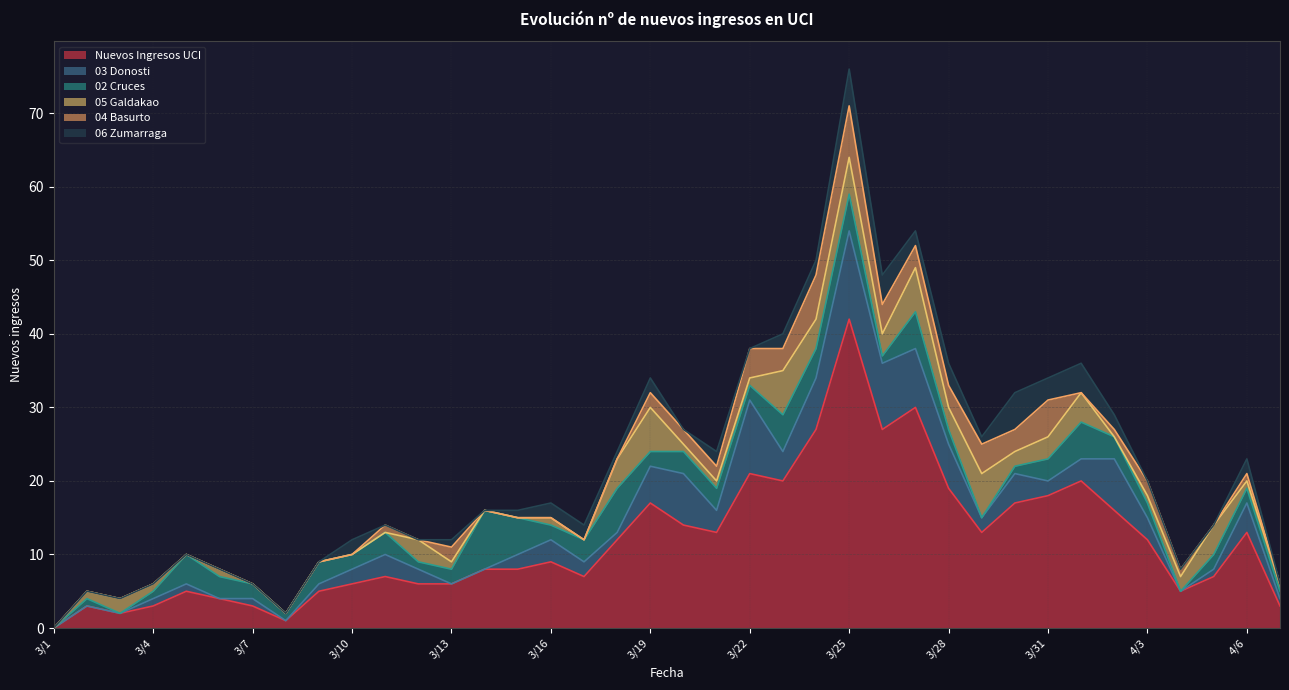

True or false: 02 Cruces and Nuevos Ingresos UCI intersect in this chart.

False